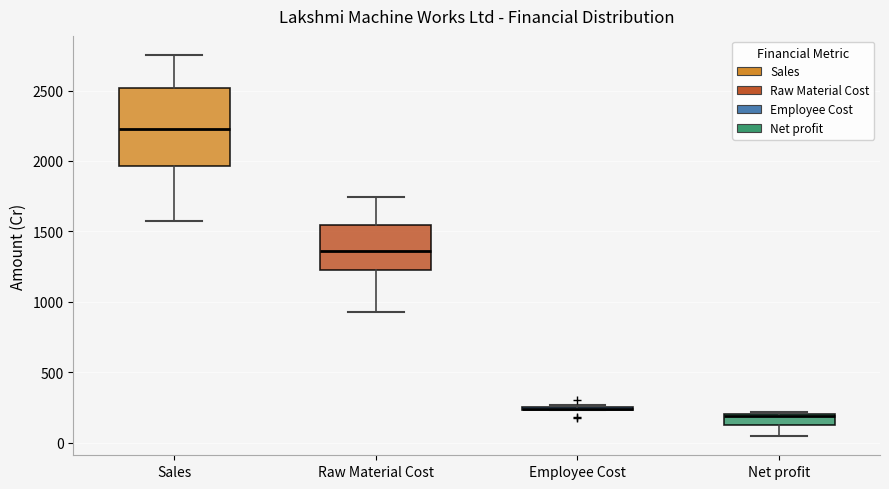

Reading left to right, read every box against the y-axis: the position of its median line, the range the box covers, and the ends of its whiskers. The values are not printed on the chart, so give them approximately, as read against the axis.

Sales: median 2250, box 1950 to 2500, whiskers 1550 to 2750
Raw Material Cost: median 1350, box 1200 to 1550, whiskers 950 to 1750
Employee Cost: box collapsed to a line at 250, whiskers 250 to 250
Net profit: median 200 (just below the box's upper edge), box 100 to 200, whiskers 50 to 200 (just above the box's upper edge)